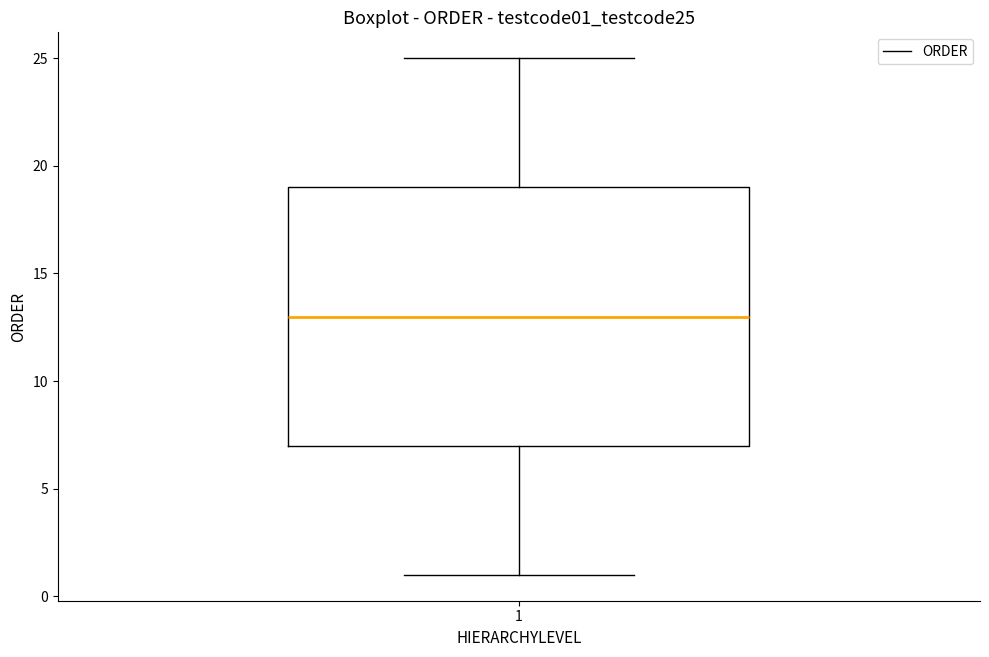

Where does the median line of the box at x = 1 sit on the y-axis? The values are not printed on the chart, so give them approximately, as read against the axis.

13